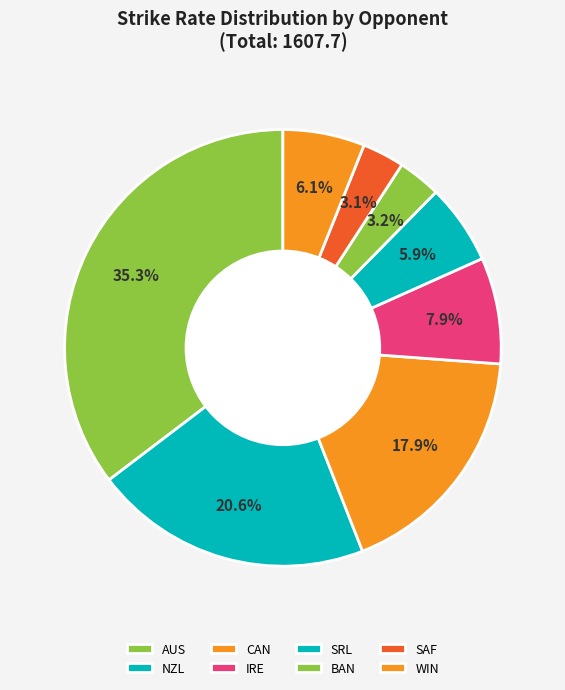

How many segments does this pie chart have?

8